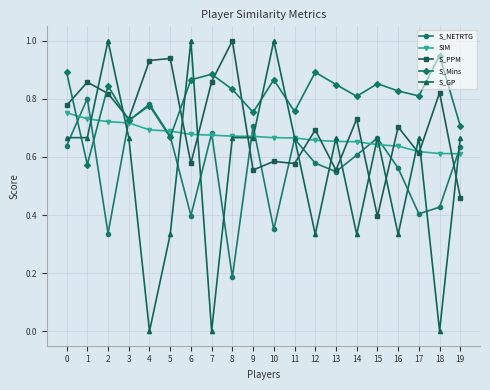

Is the value of S_PPM at 7 greater than the value of S_Mins at 7?

No